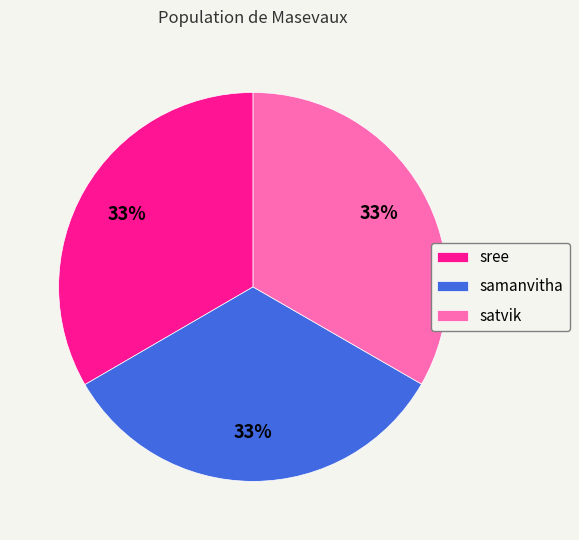

To the nearest percent, what percentage of the pie is samanvitha?

33%